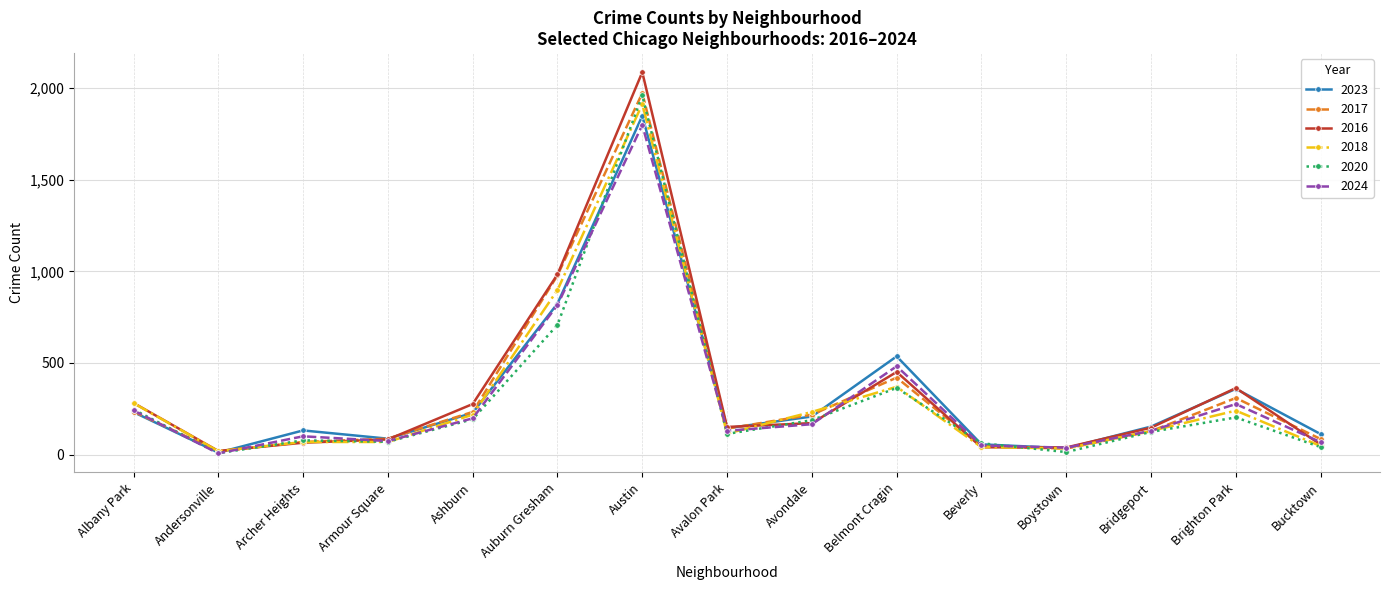

The 2023 series shows 536 at Belmont Cragin. True or false?

True